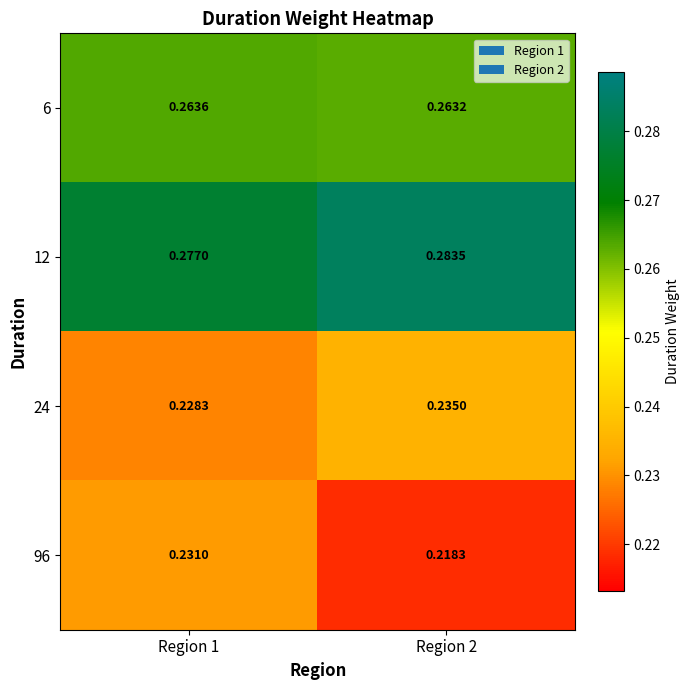

Reading left to right, extract all data points from this chart.

6: Region 1=0.3	Region 2=0.3
12: Region 1=0.3	Region 2=0.3
24: Region 1=0.2	Region 2=0.2
96: Region 1=0.2	Region 2=0.2